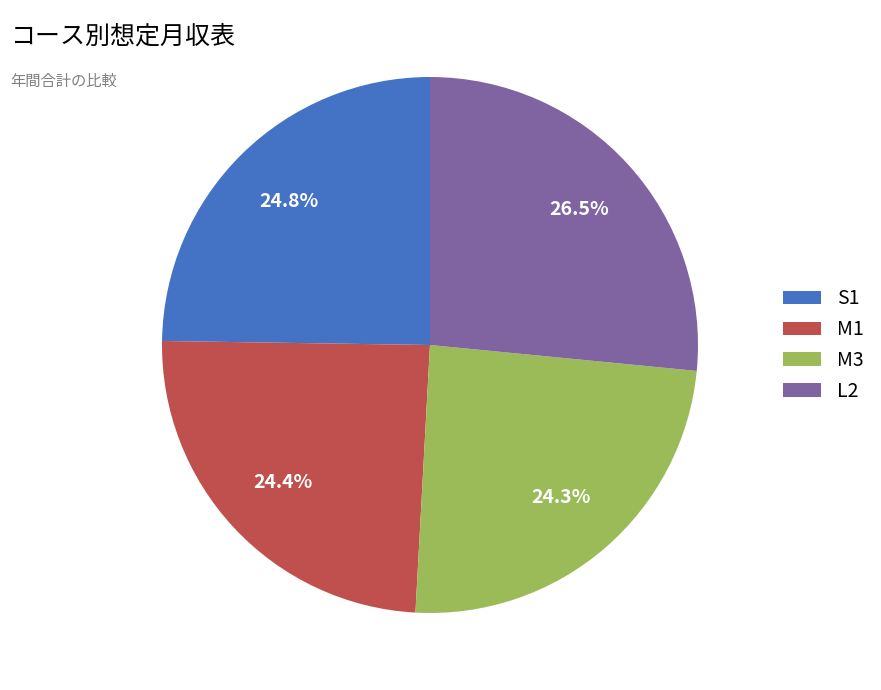

Approximately how many times larger is the value at S1 compared to M3?

1.0